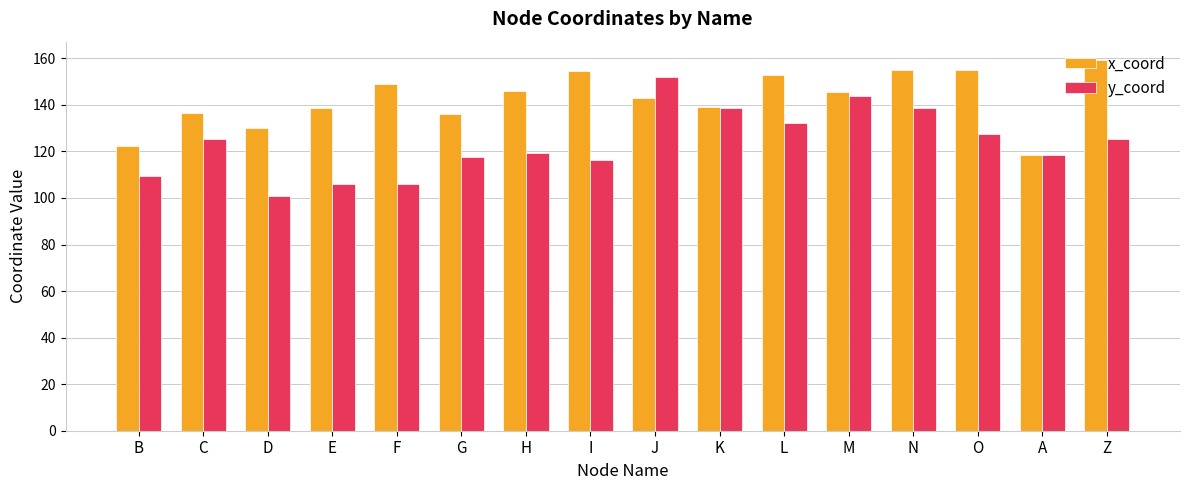

What is the difference between the x_coord values at Z and F?

10.1